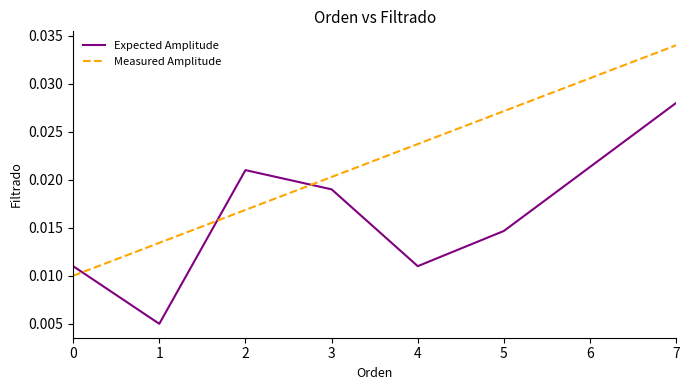

Is this an area chart (filled region under the line)?

No